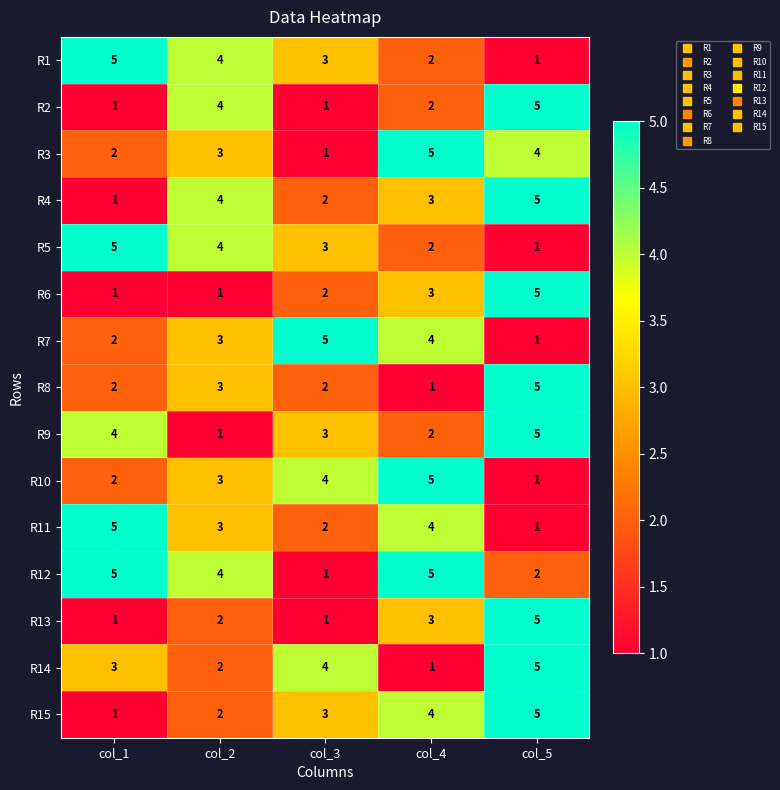

How many R11 values are between 2 and 4?

3